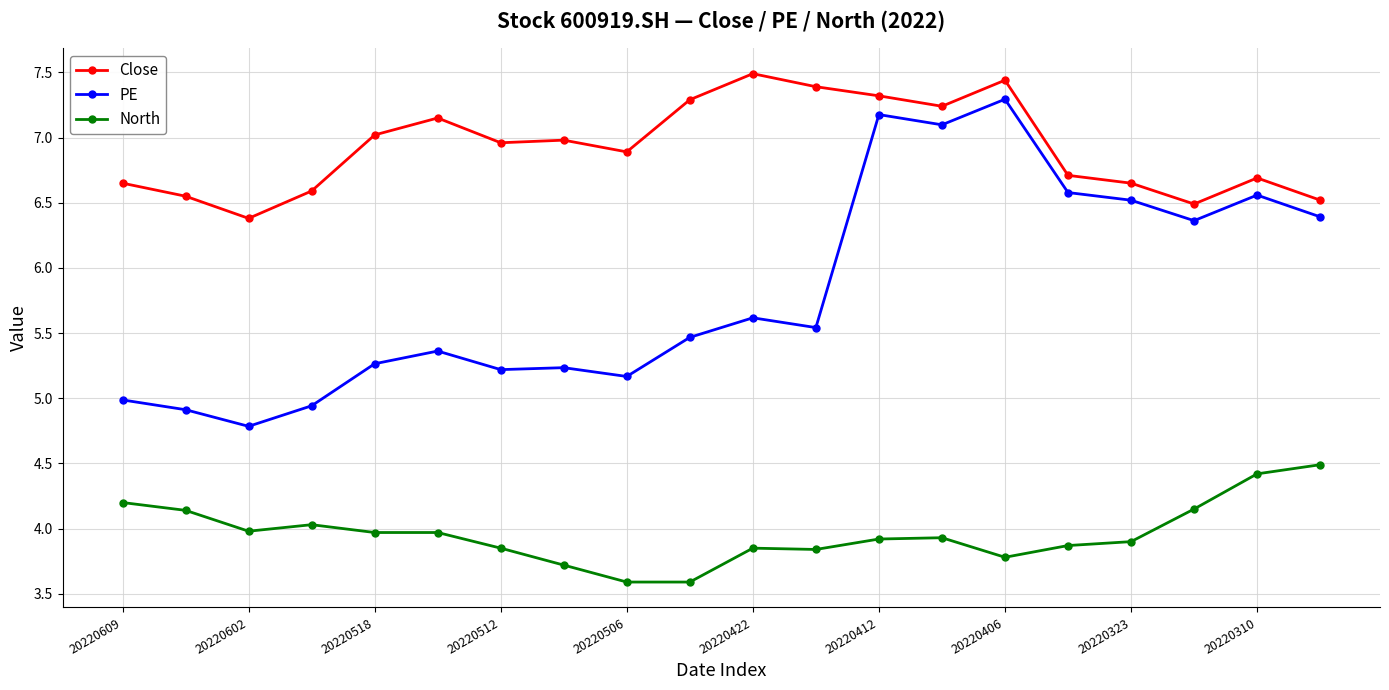

True or false: Close and PE cross at least once.

False